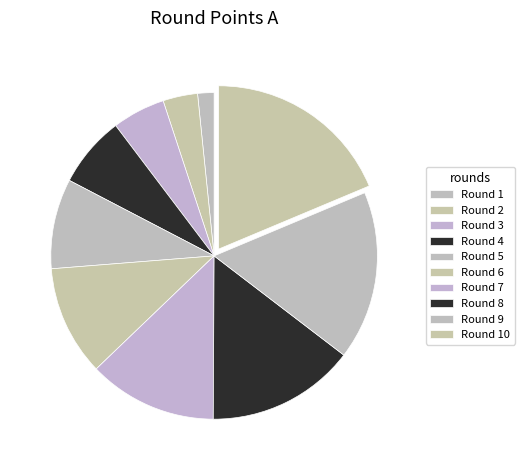

Is there any slice that represents more than half of the pie?

No